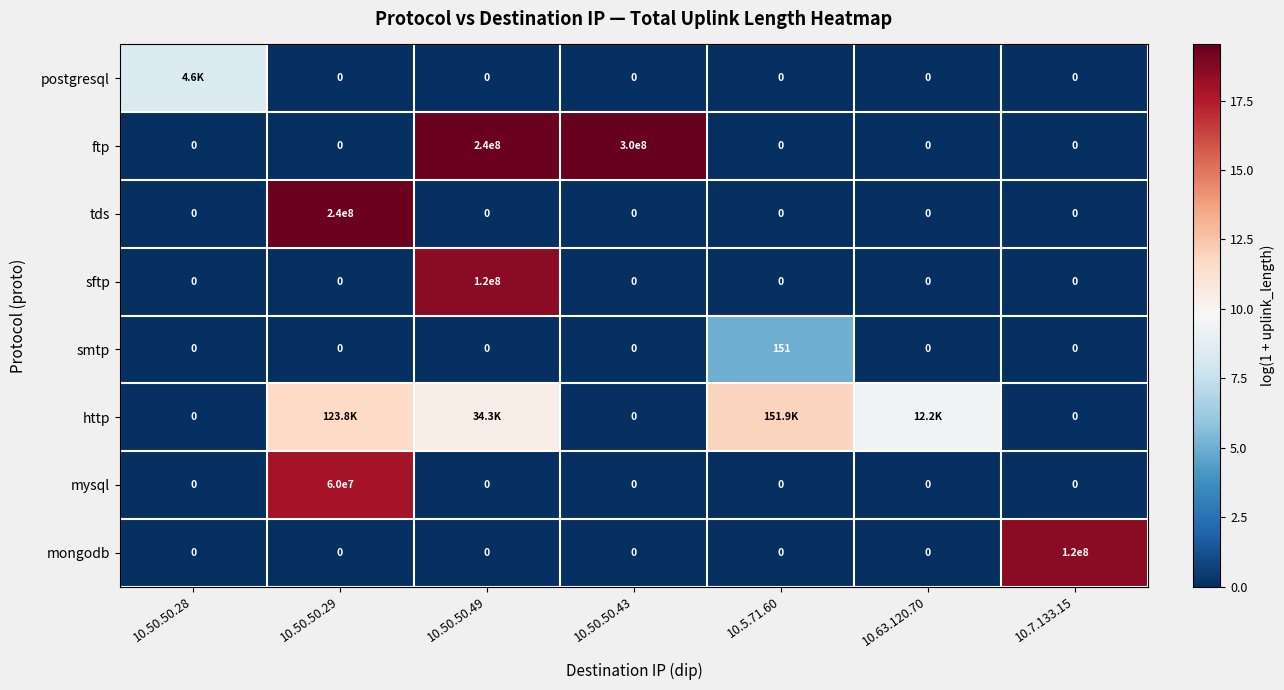

Which series changed the most between 10.50.50.43 and 10.7.133.15?

ftp